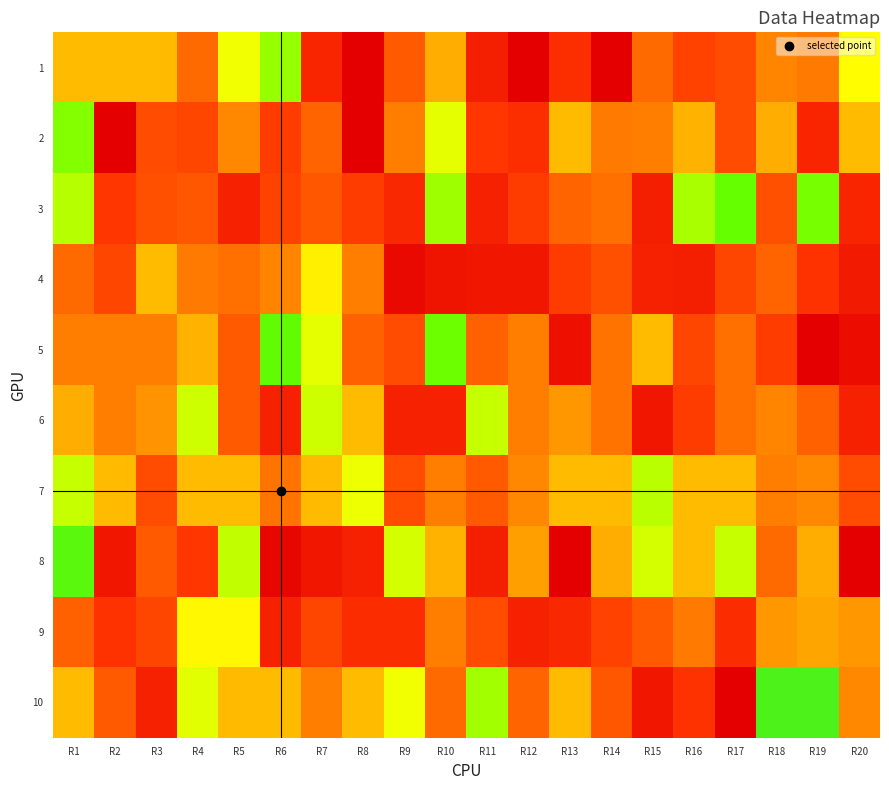

Rank the series at R19 from highest to lowest value.

5, 2, 4, 6, 1, 7, 9, 8, 3, 10